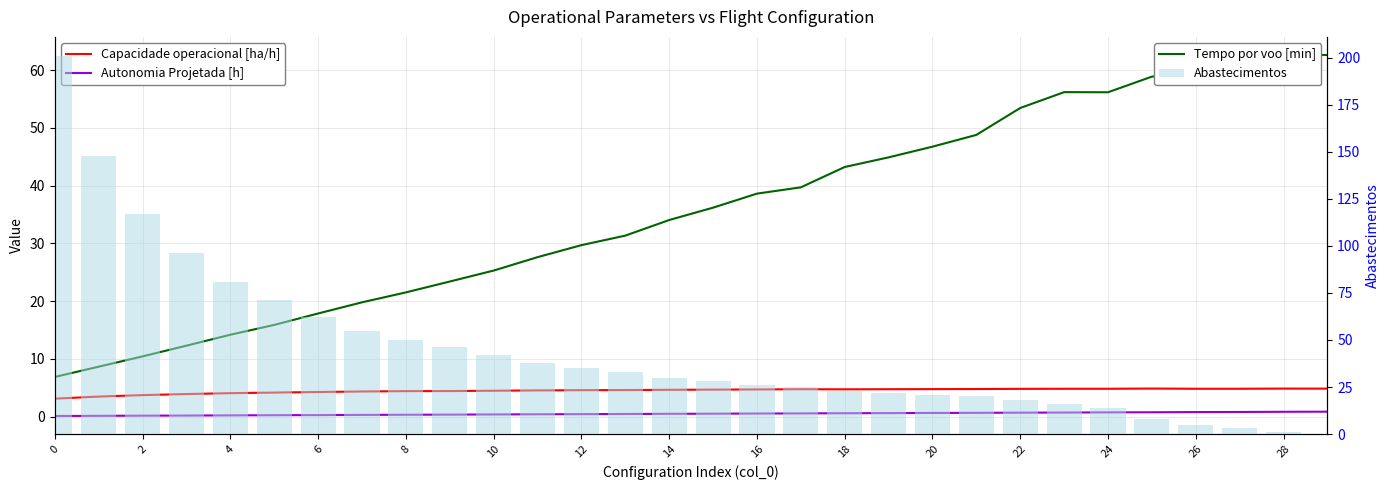

Which series has the widest spread of values?

Abastecimentos